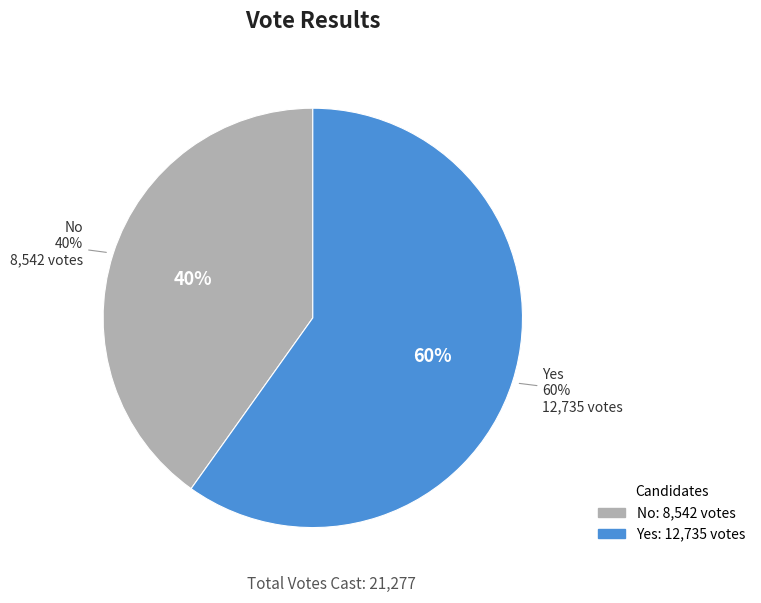

How much of the chart is everything except yes?

40.1%